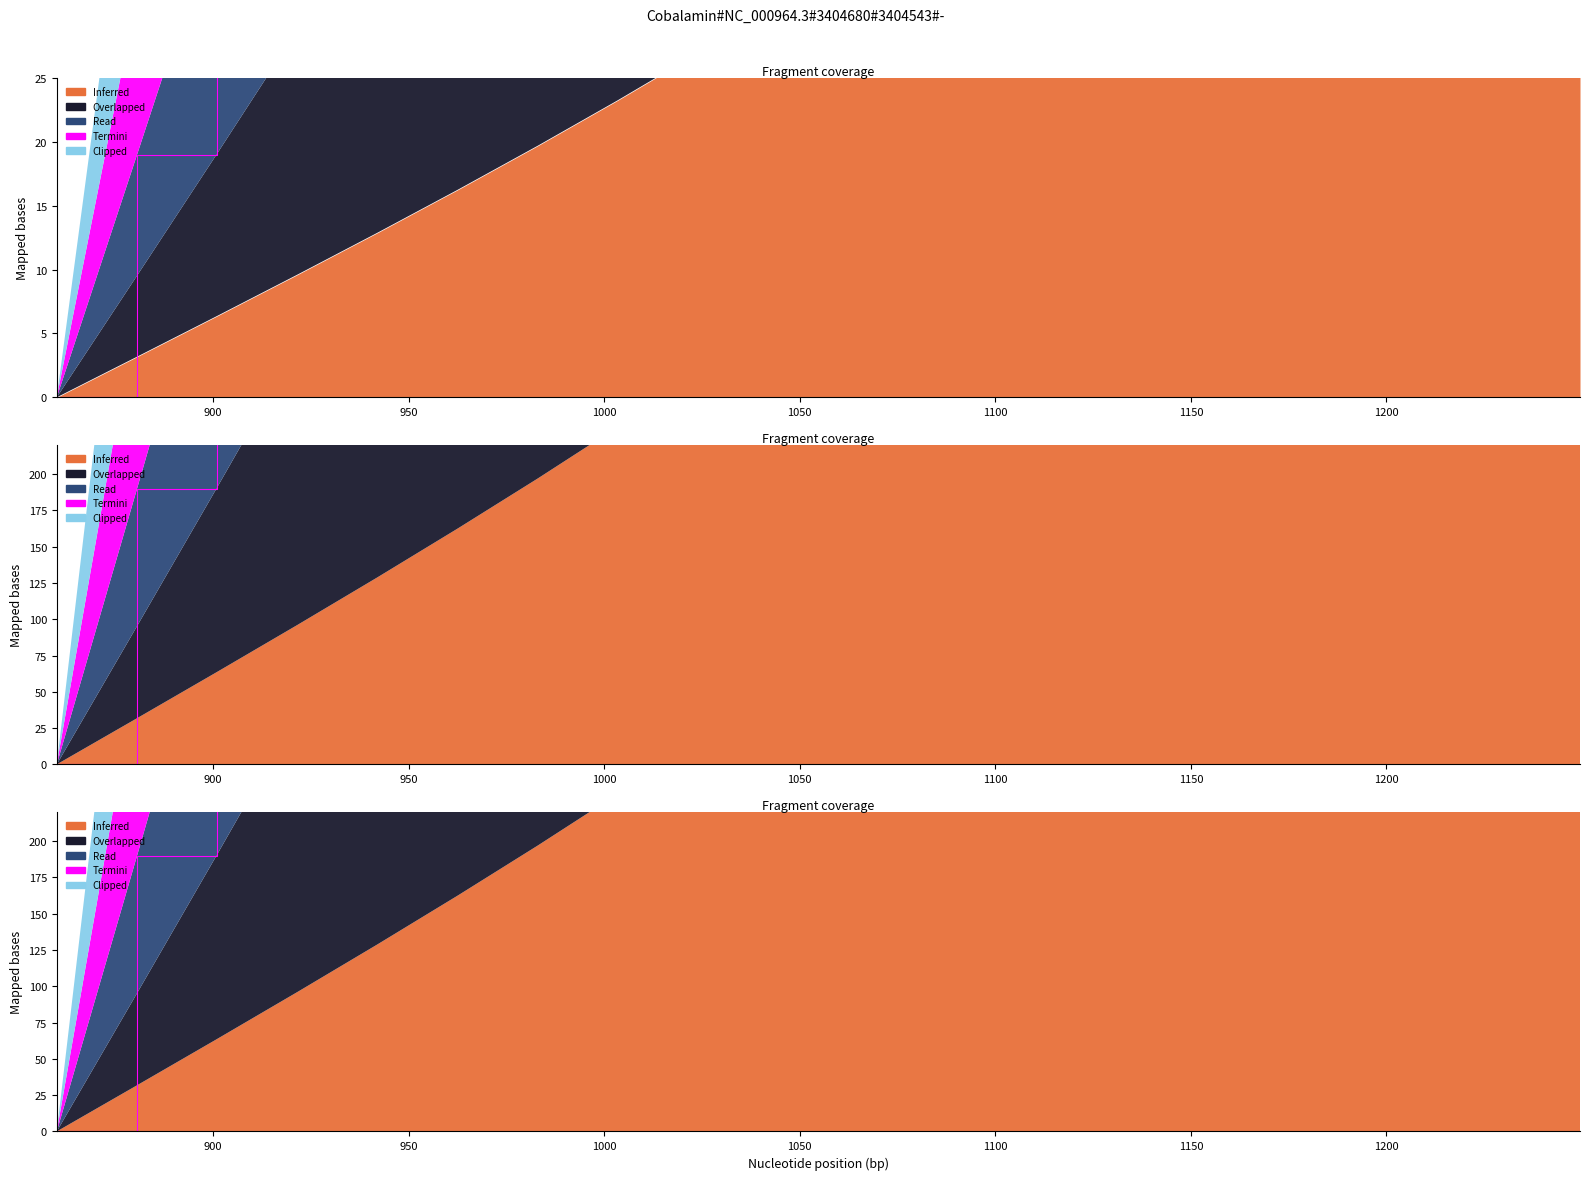

At how many categories does at least one series exceed 2033?

10